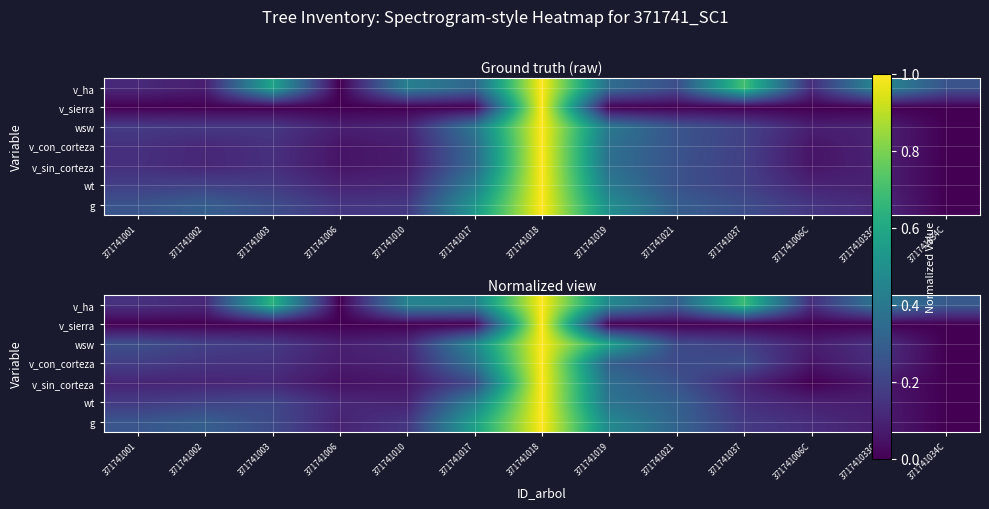

Between 371741019 and 371741021, which is larger?

371741019